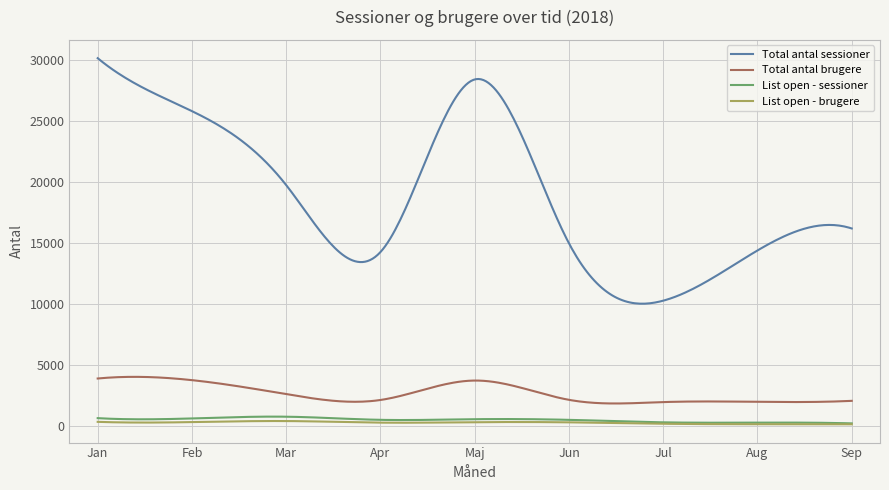

What is the maximum value shown in the chart?

30118.0